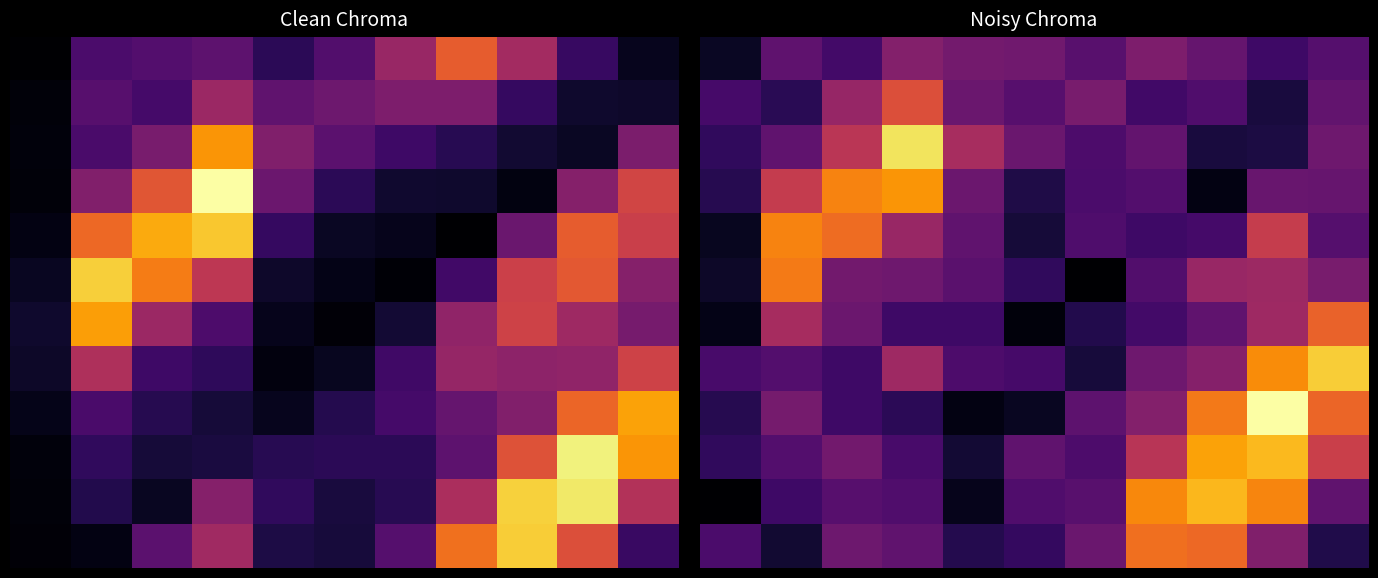

What is the maximum value shown in the chart?

1.0